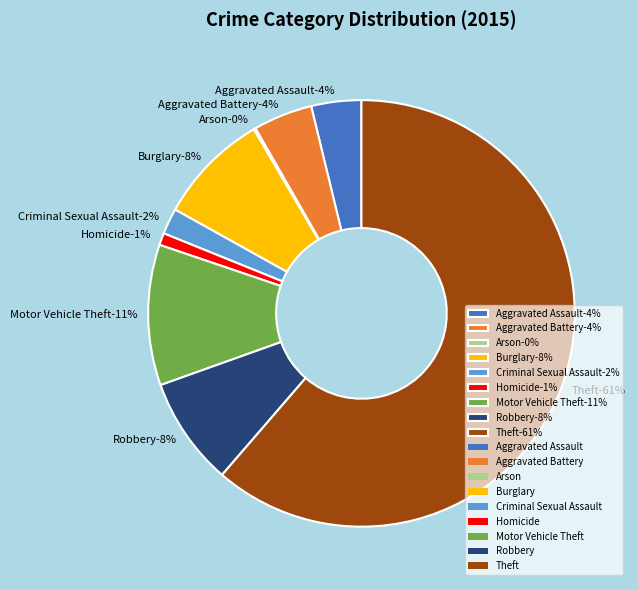

To the nearest percent, what is the difference between the Homicide and Aggravated Assault slice percentages?

3%